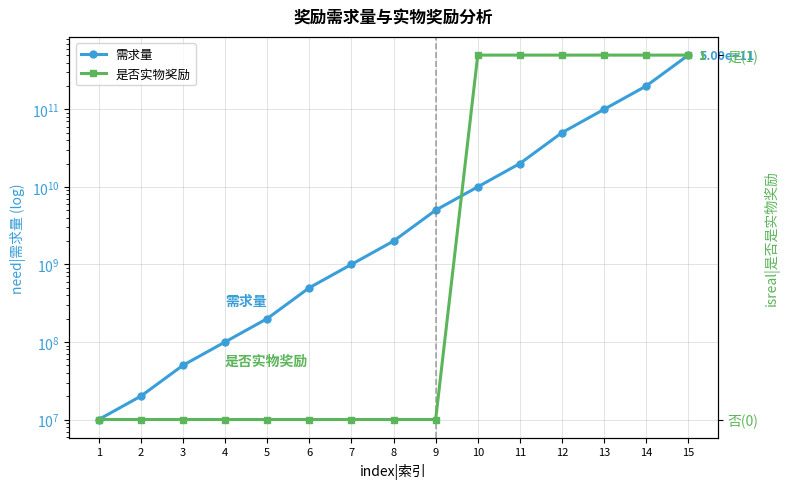

Rank the series by their maximum value, from lowest to highest.

是否实物奖励, 需求量